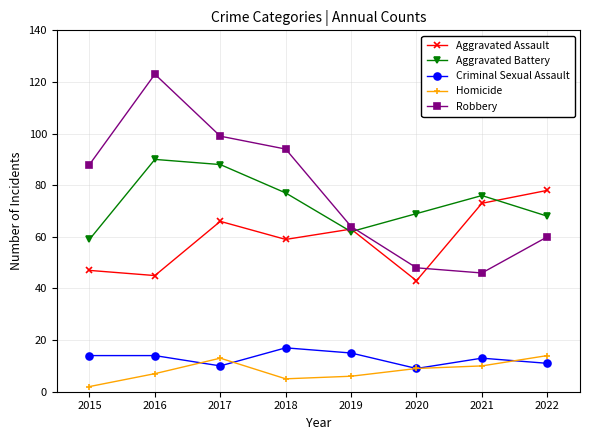

How many categories are shown in the chart?

8